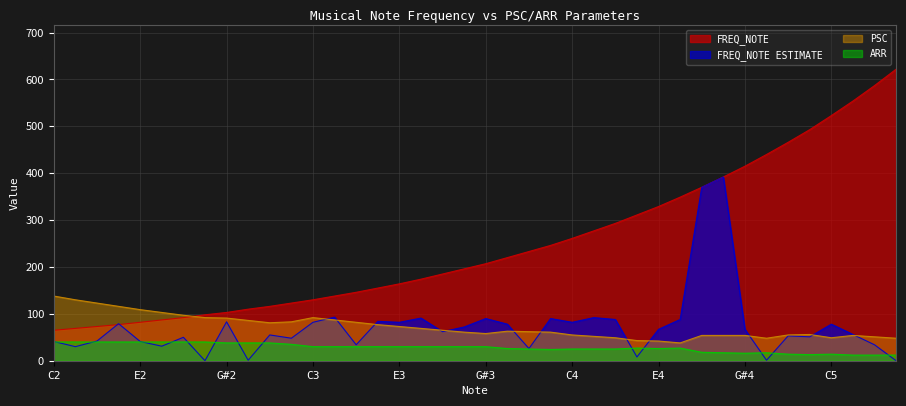

How many interior local peaks does the FREQ_NOTE ESTIMATE series have?

13